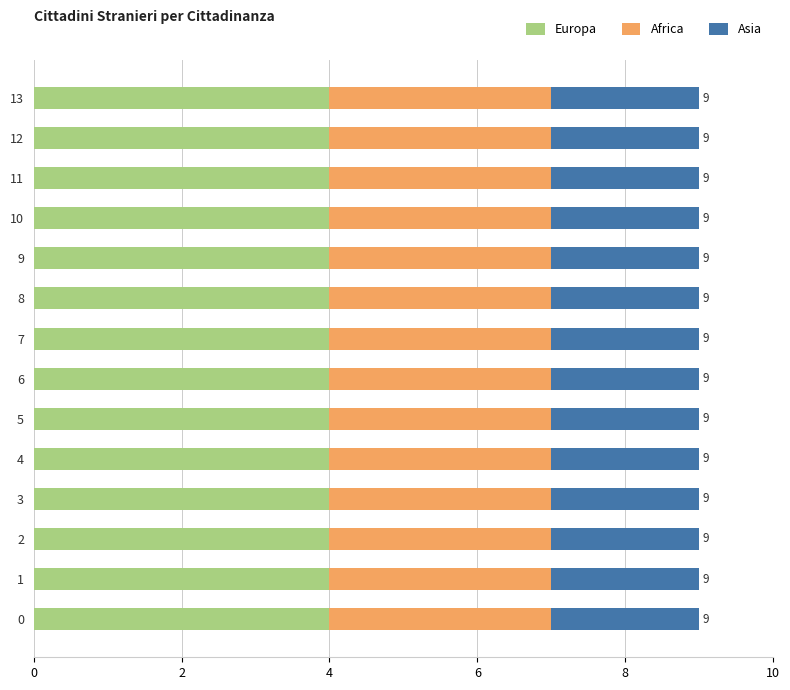

What value does the Europa series have at 12?

4